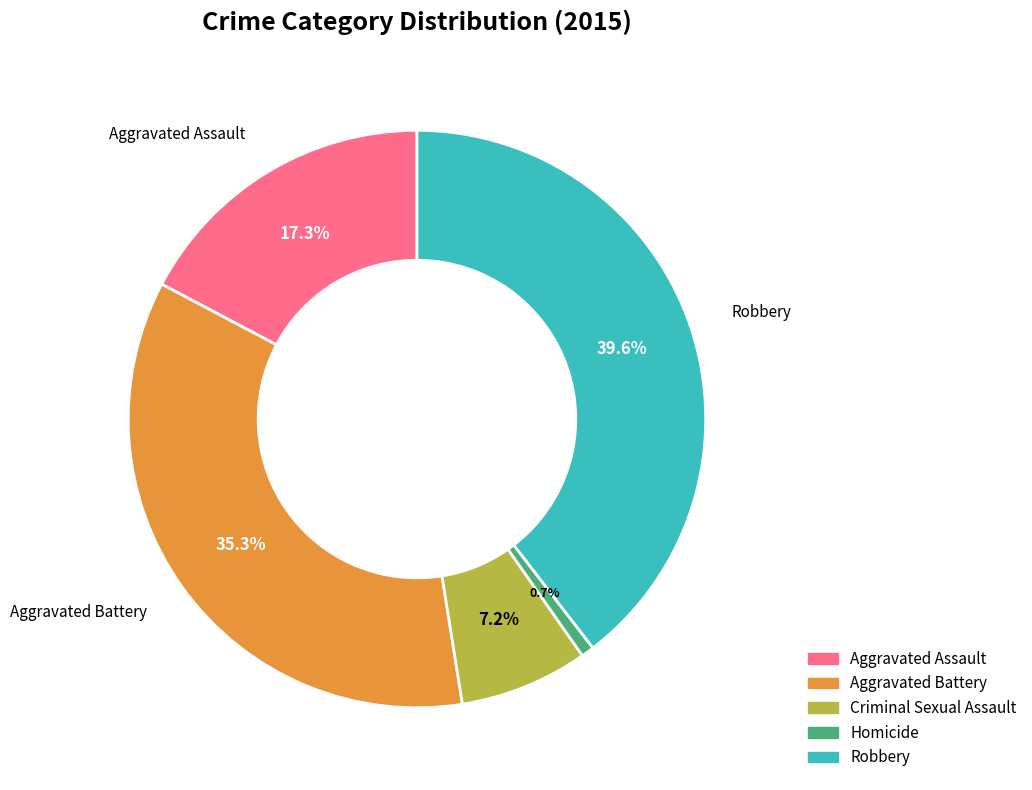

Combined, what portion of the pie is Robbery and Homicide?

40.3%